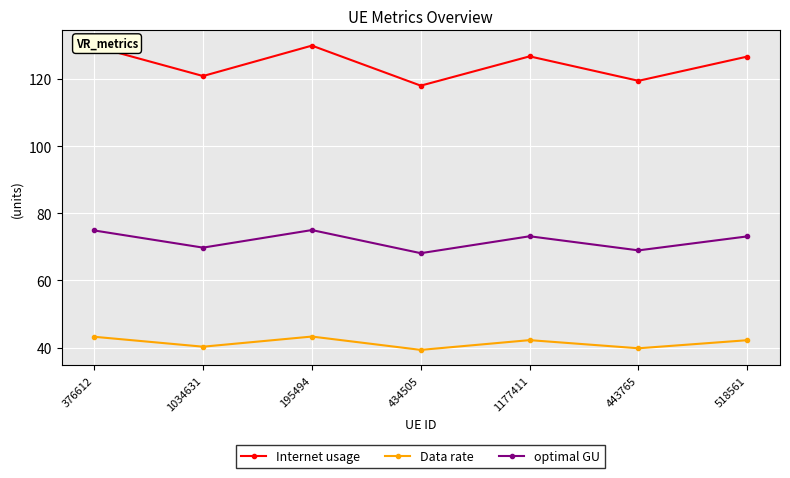

True or false: optimal GU and Internet usage cross at least once.

False